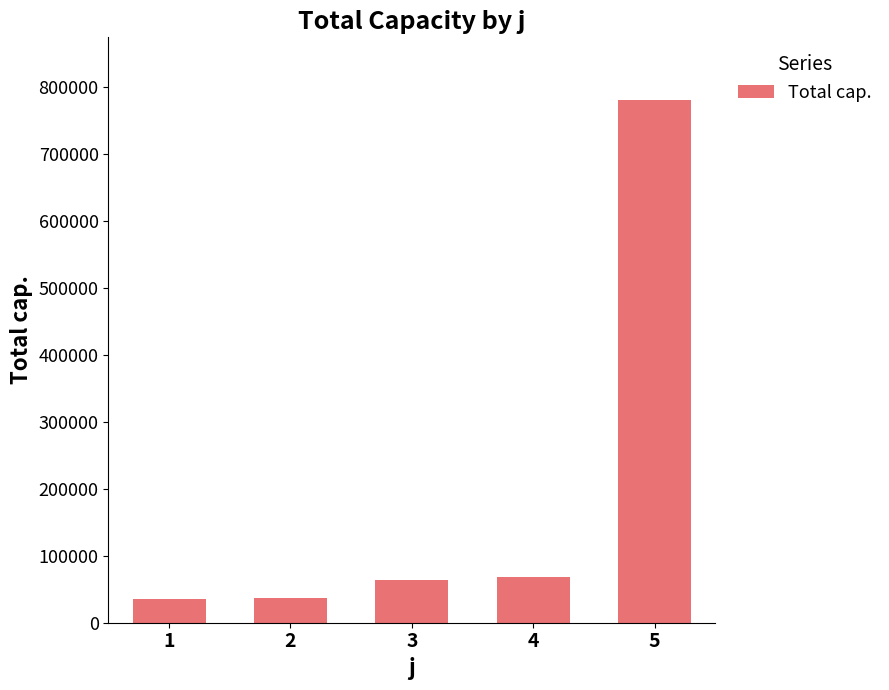

What is the sum of all values?

984495.1